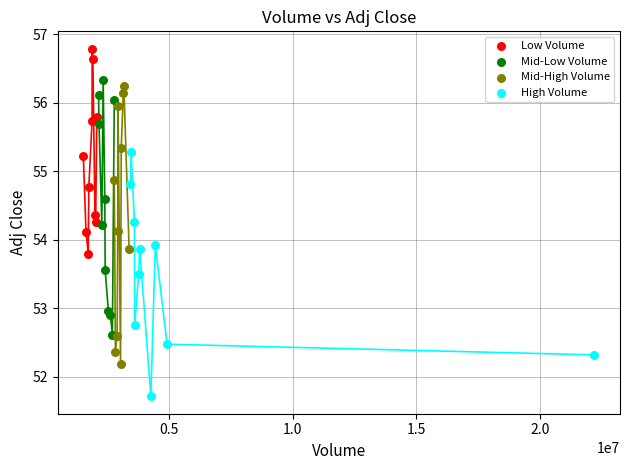

Which series contains the lowest Y value?

High Volume